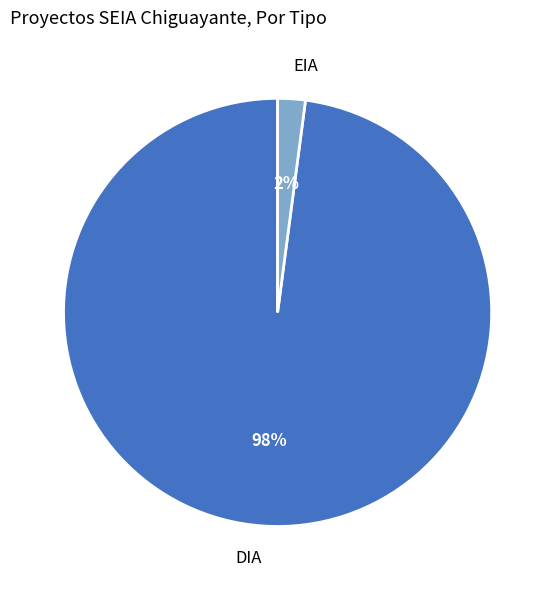

Between EIA and DIA, which is larger?

DIA